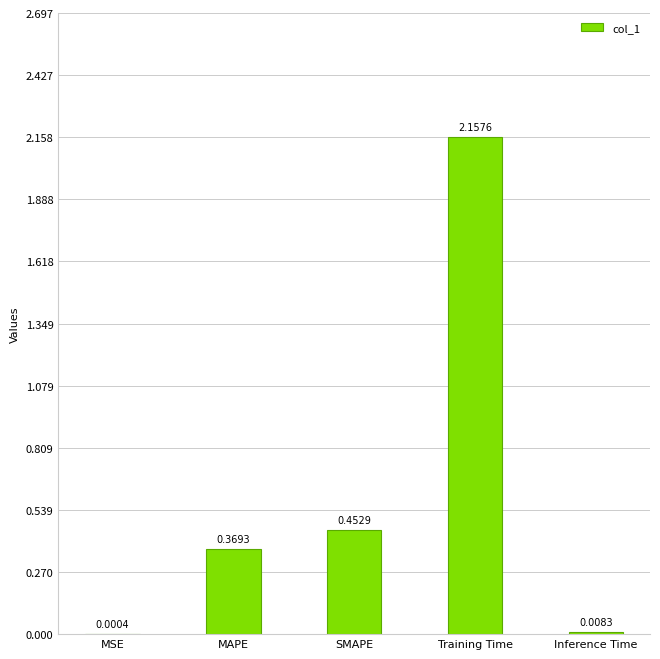

What is the sum of the values at SMAPE and Training Time?

2.6